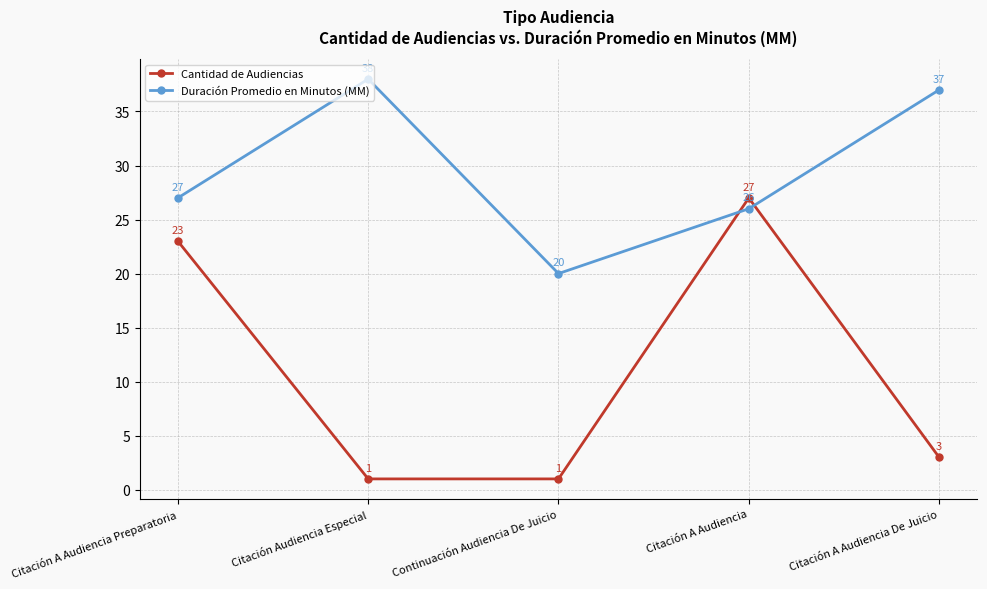

What is the total value across all series at Citación Audiencia Especial?

39